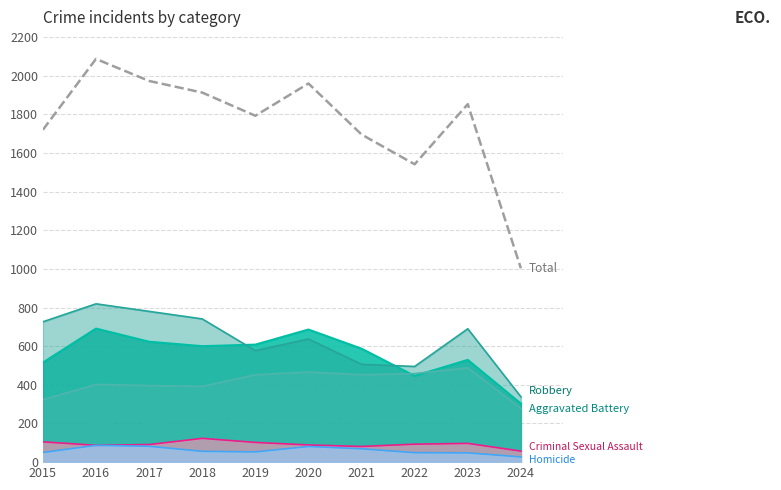

What is the difference between the values at 2024 and 2019?

789